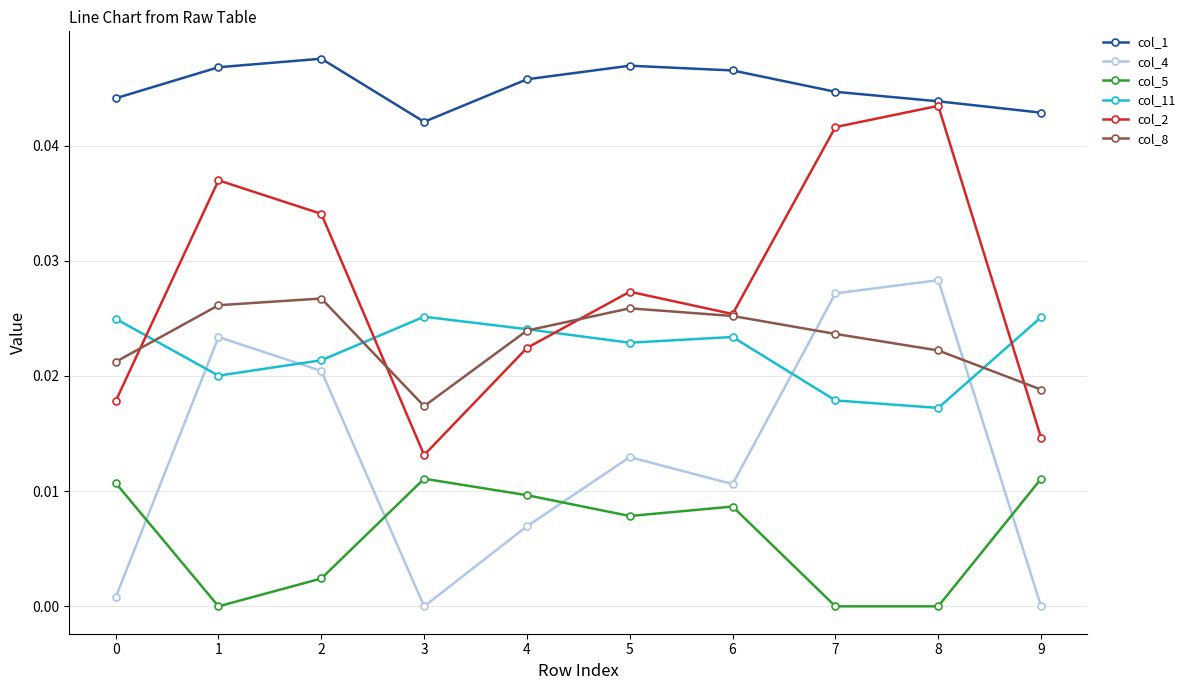

At how many categories does at least one series exceed 0?

10